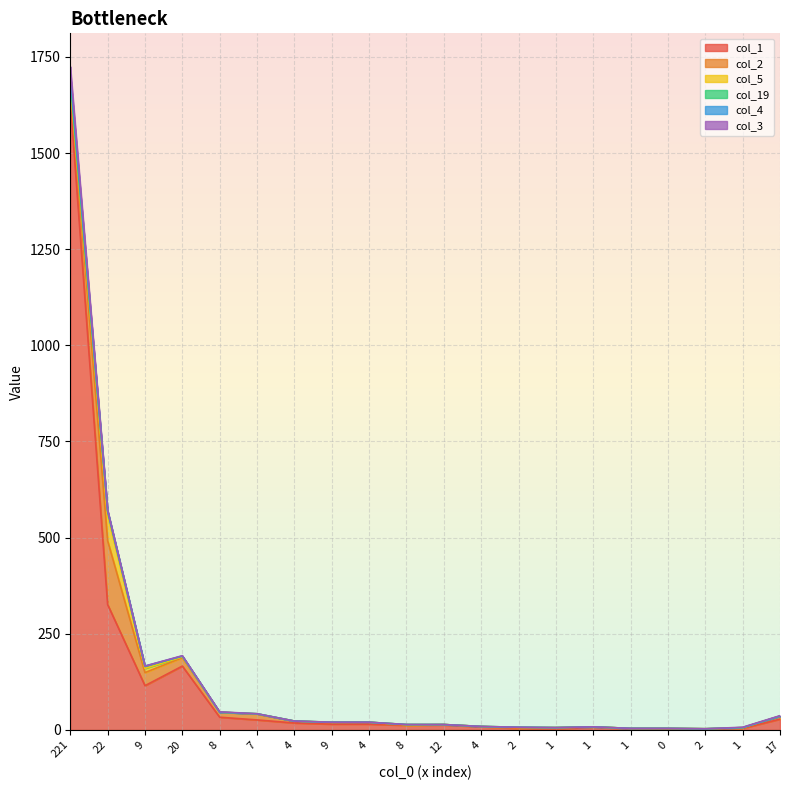

Where is col_19 nearest to the value 5?

9